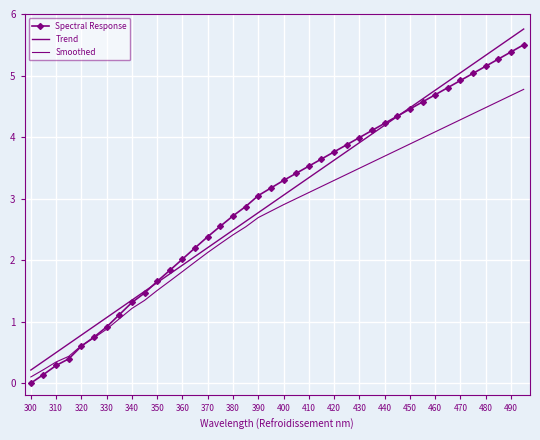

What is the difference between the maximum and minimum values in the Spectral Response series?

5.5